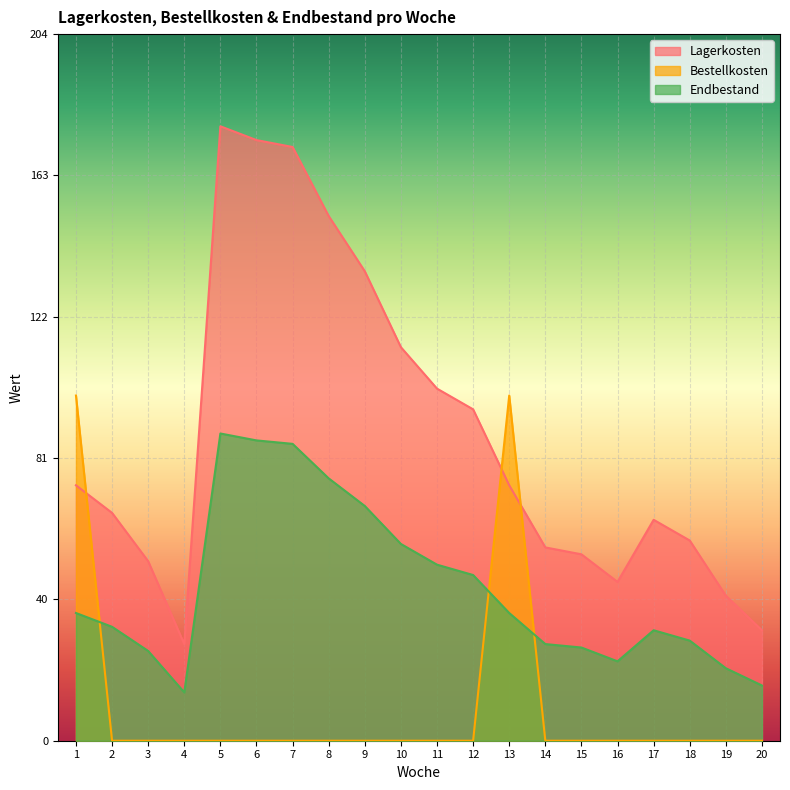

Reading left to right, list all the values displayed in this chart.

Lagerkosten: 1=74	2=66	3=52	4=28	5=178	6=174	7=172	8=152	9=136	10=114	11=102	12=96	13=74	14=56	15=54	16=46	17=64	18=58	19=42	20=32
Bestellkosten: 1=100	2=0	3=0	4=0	5=0	6=0	7=0	8=0	9=0	10=0	11=0	12=0	13=100	14=0	15=0	16=0	17=0	18=0	19=0	20=0
Endbestand: 1=37	2=33	3=26	4=14	5=89	6=87	7=86	8=76	9=68	10=57	11=51	12=48	13=37	14=28	15=27	16=23	17=32	18=29	19=21	20=16